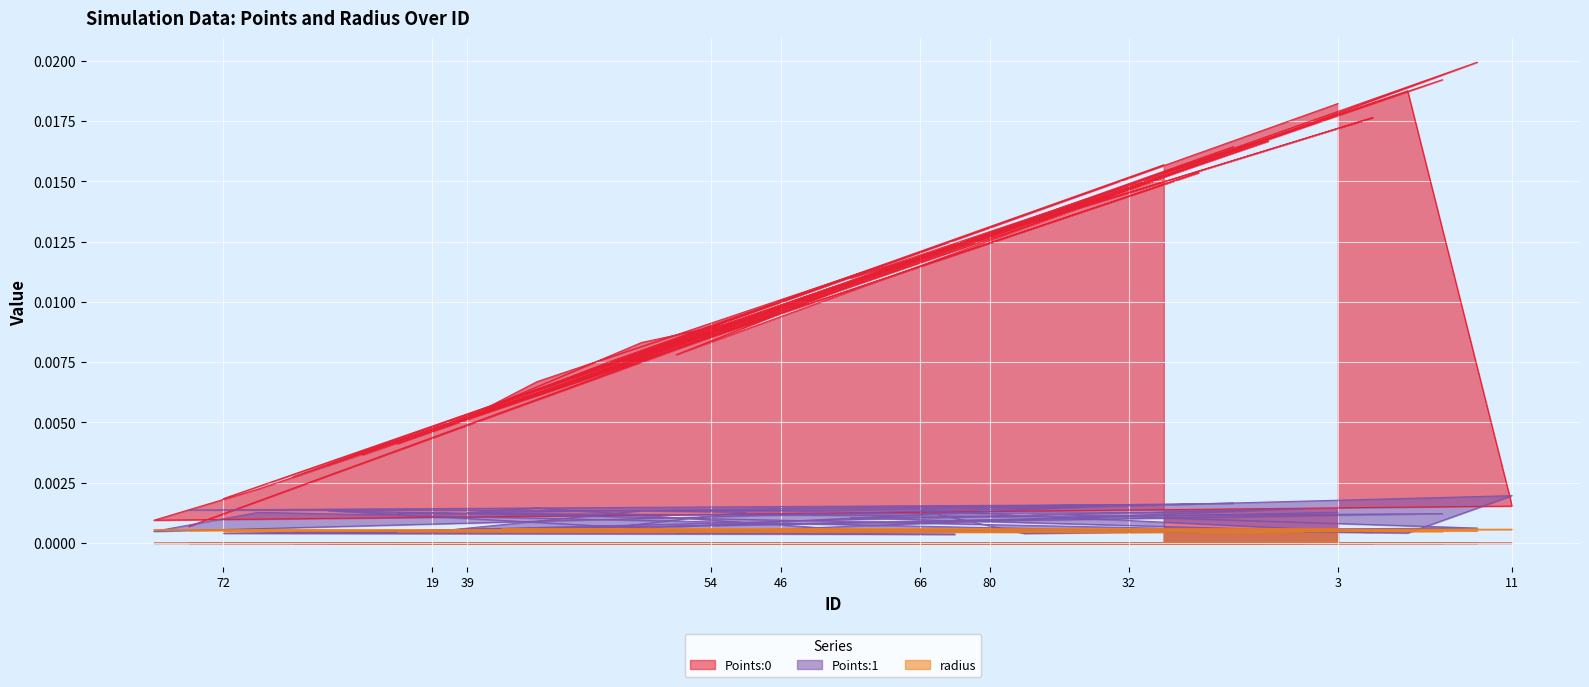

Rank the categories by radius value from lowest to highest.

89, 91, 83, 75, 74, 80, 78, 72, 68, 66, 60, 59, 67, 71, 45, 57, 48, 39, 41, 54, 46, 42, 52, 38, 53, 33, 29, 27, 28, 34, 32, 14, 15, 19, 16, 6, 10, 11, 4, 3